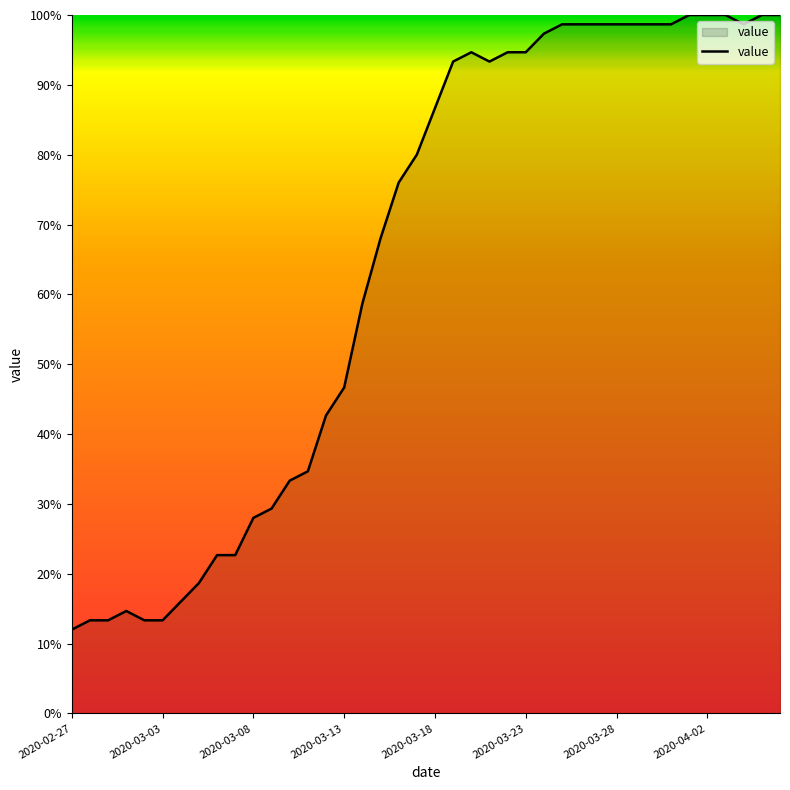

What is the greatest value displayed?

100.0